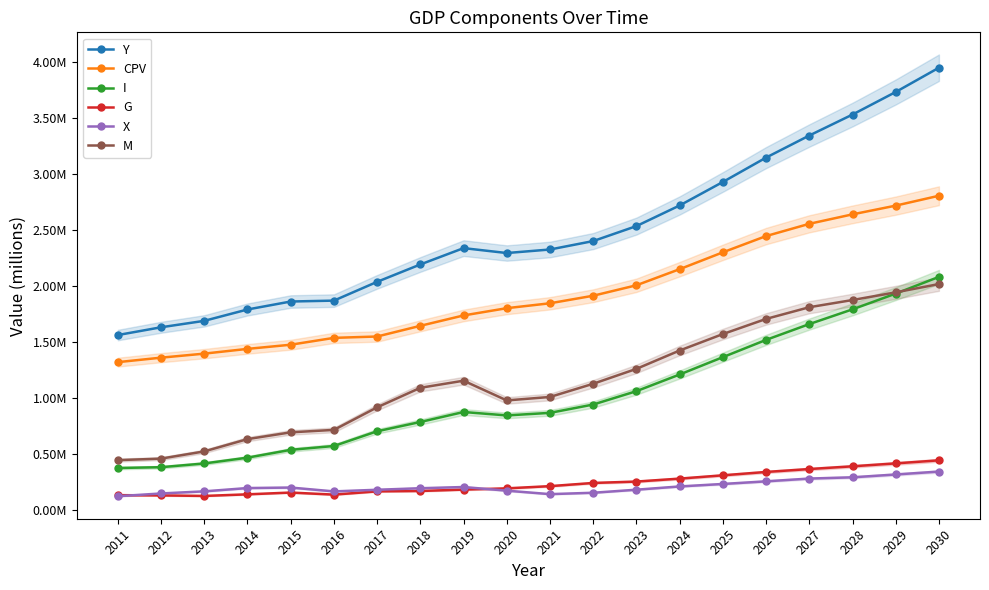

Which series ends up on top after the final intersection of G and X?

G